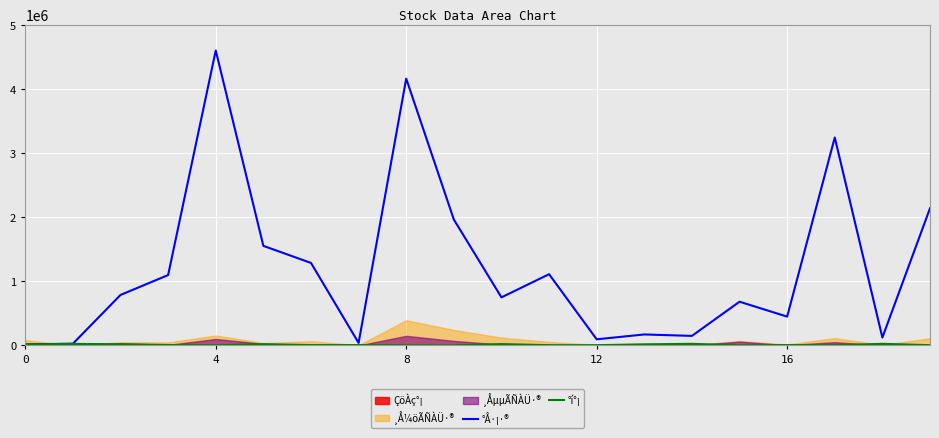

Read the °í°¡ value at 6, to the nearest 100.

6000